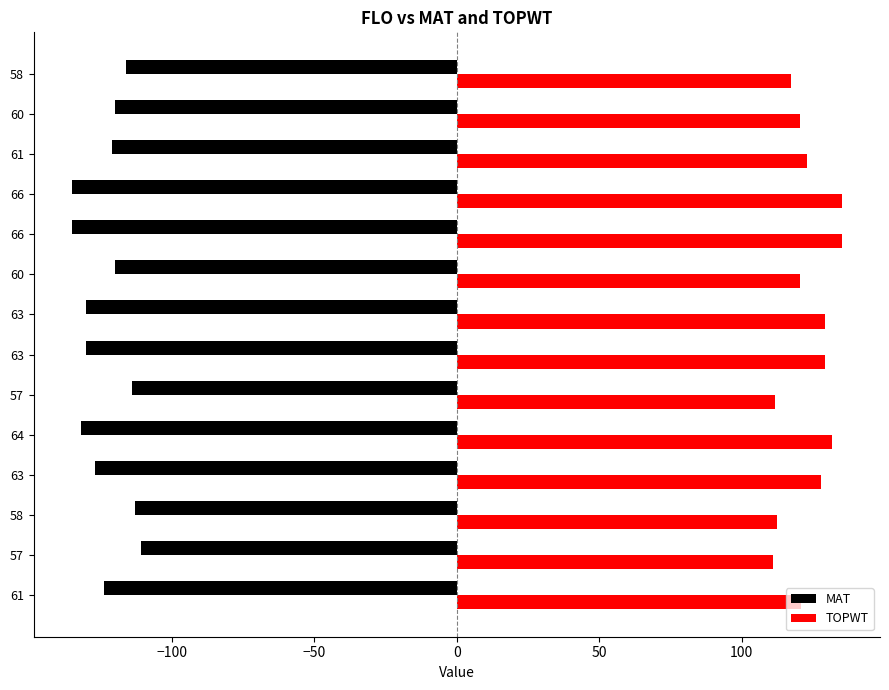

How many values in the TOPWT series exceed 122?

7